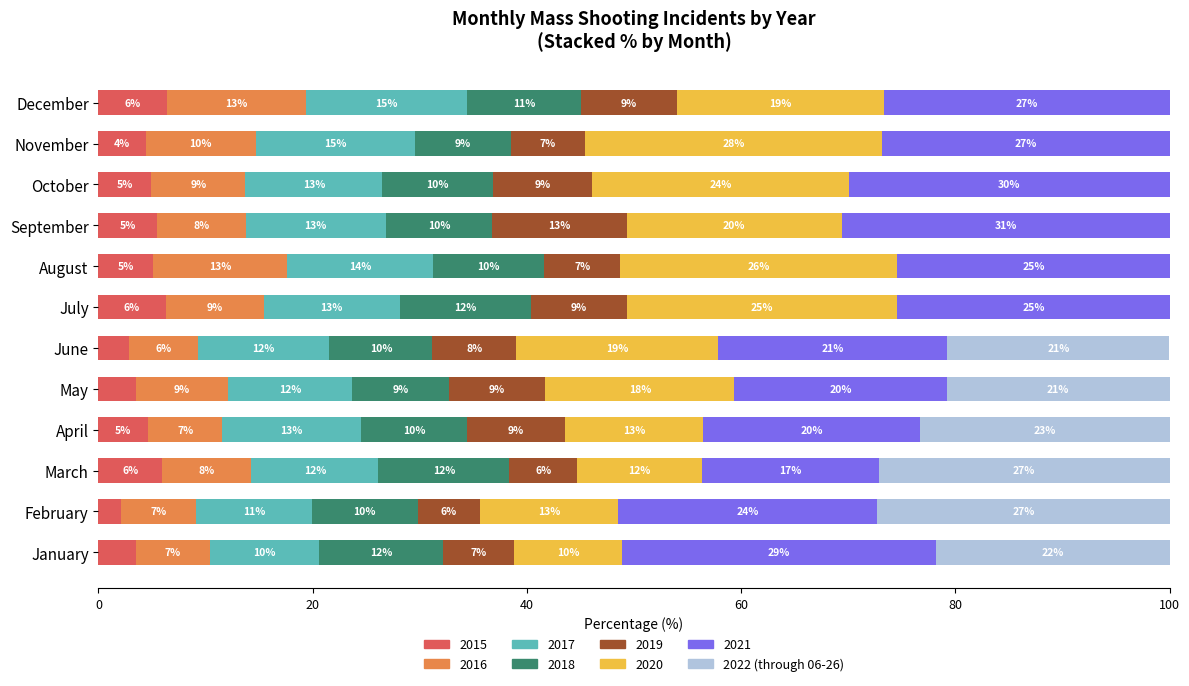

What is the total value across all series at November?

100.0